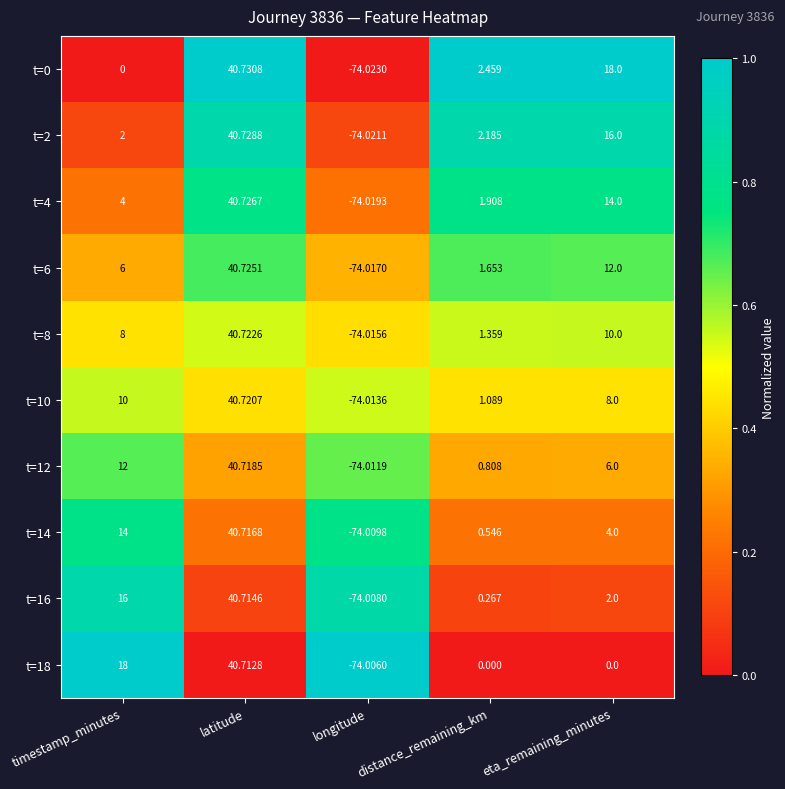

Which series has the largest total across all categories?

t=0